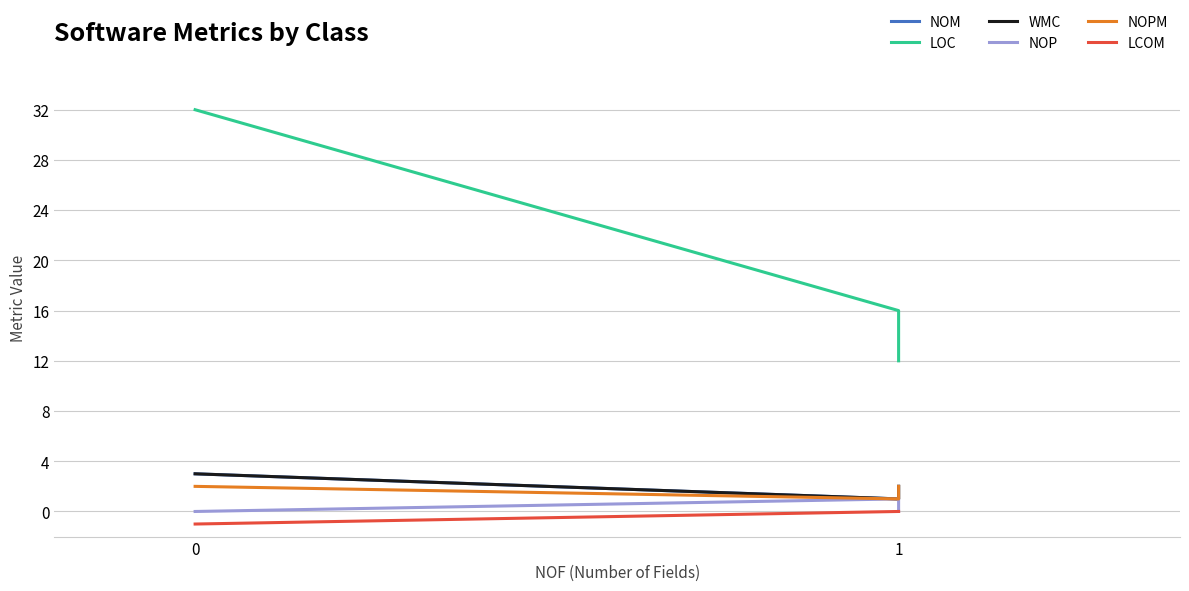

What are all the series names shown in the legend?

NOM, LOC, WMC, NOP, NOPM, LCOM